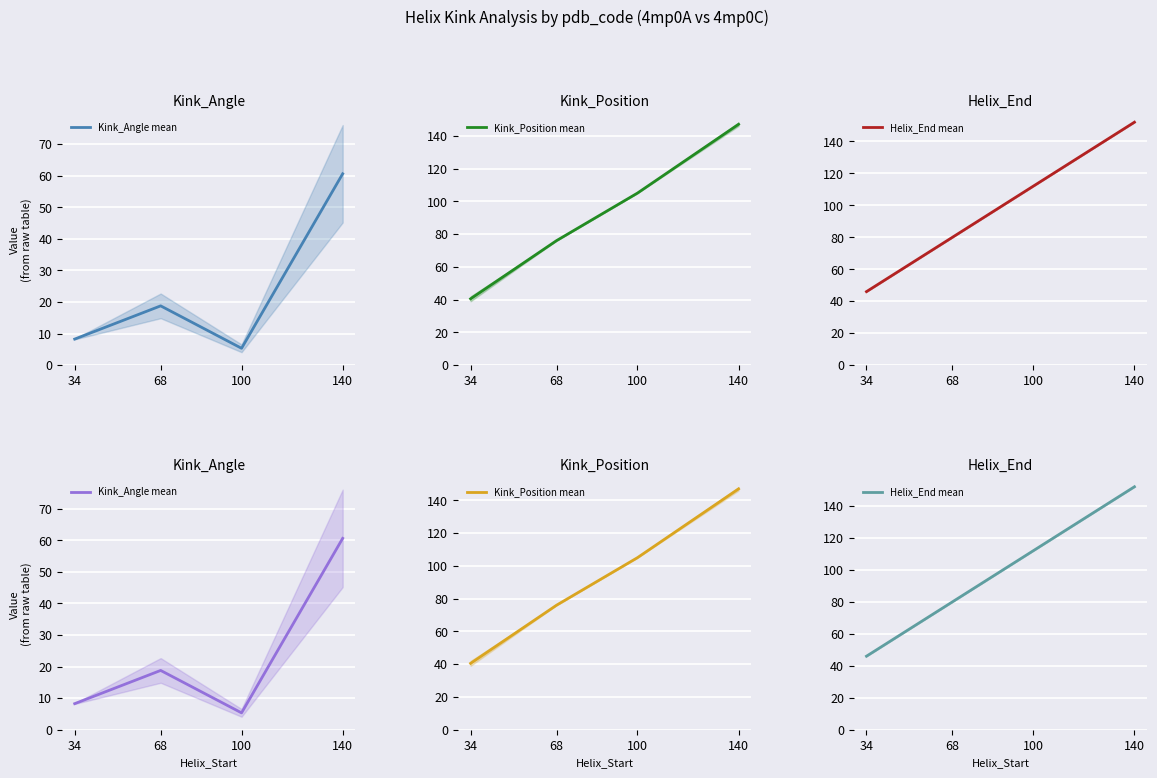

True or false: Kink_Position mean has a value of 105.0 at 100.

True